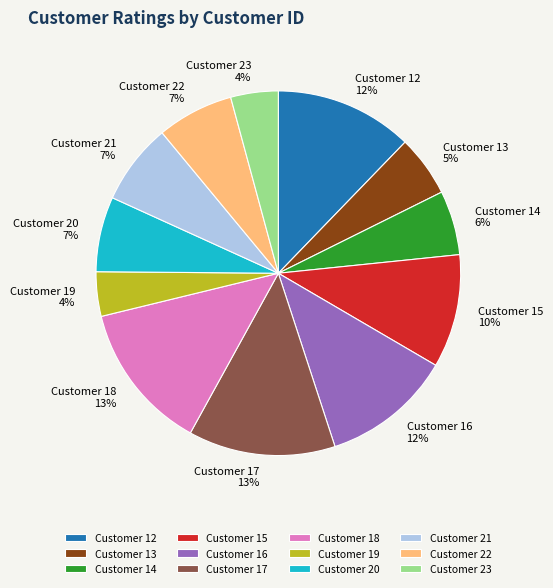

What percentage is the Customer 13 slice, to the nearest percent?

5%